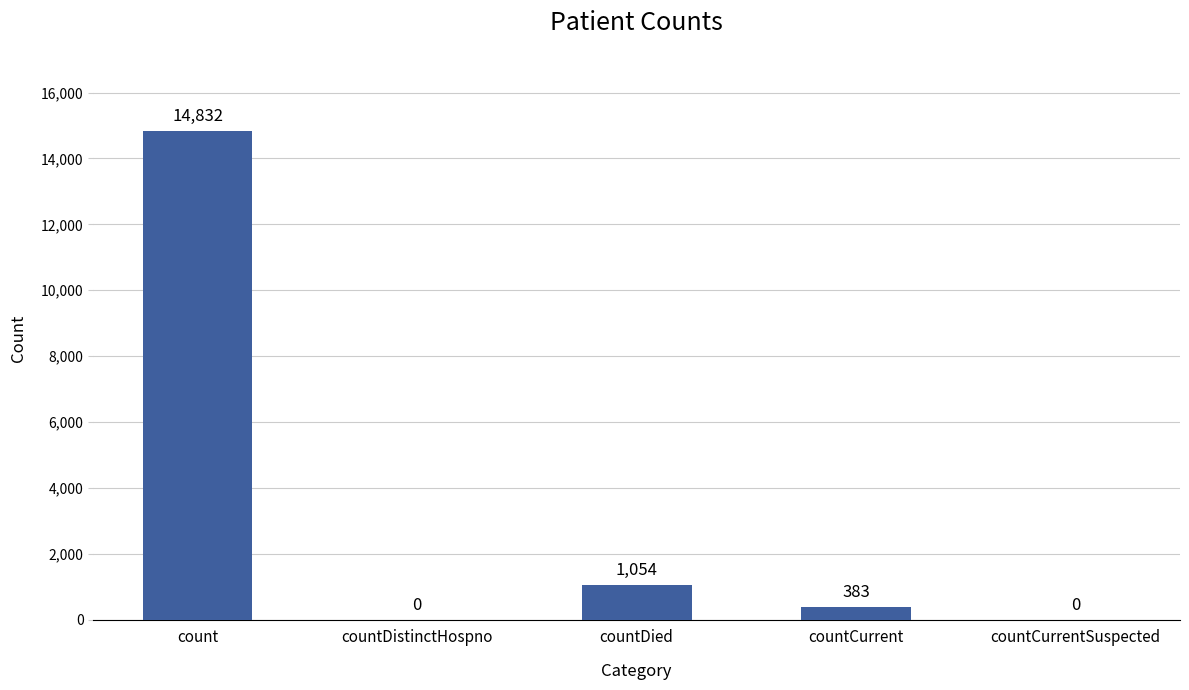

What is the sum of all values?

16269